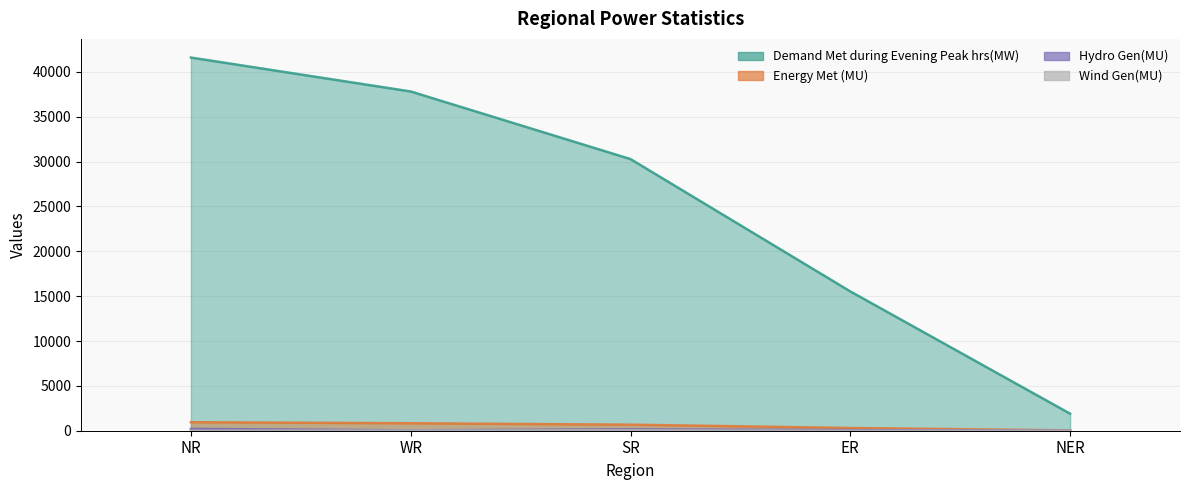

How many Hydro Gen(MU) values are between 46 and 156?

3